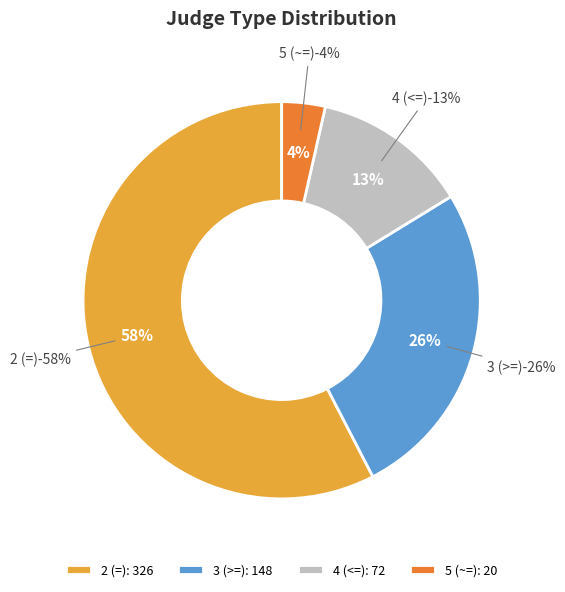

Rank the categories by value from lowest to highest.

5 (~=), 4 (<=), 3 (>=), 2 (=)